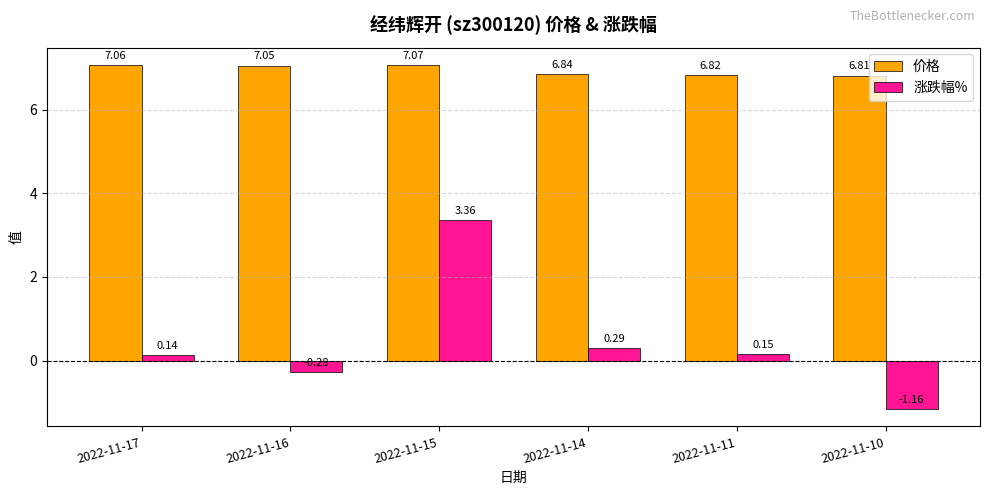

Is it true that 价格 equals 1.6 at 2022-11-10?

False